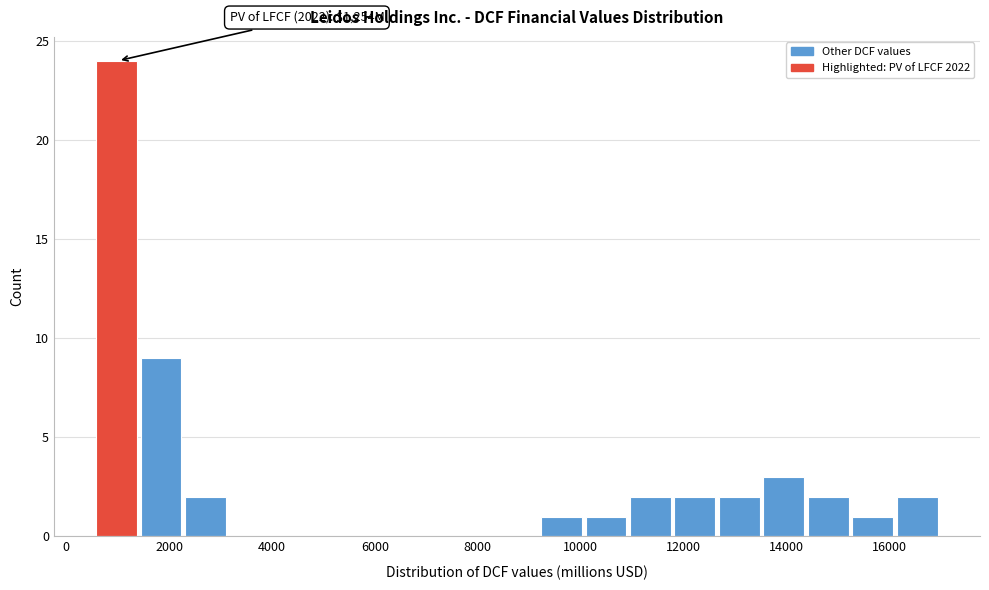

Over which range of the x-axis is the bar tallest?

600 to 1400